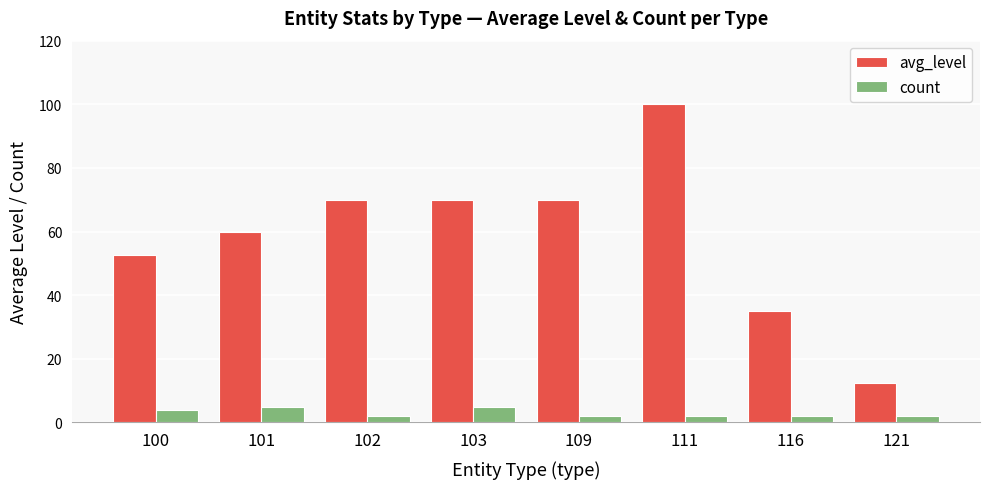

How many bars are there in total?

16